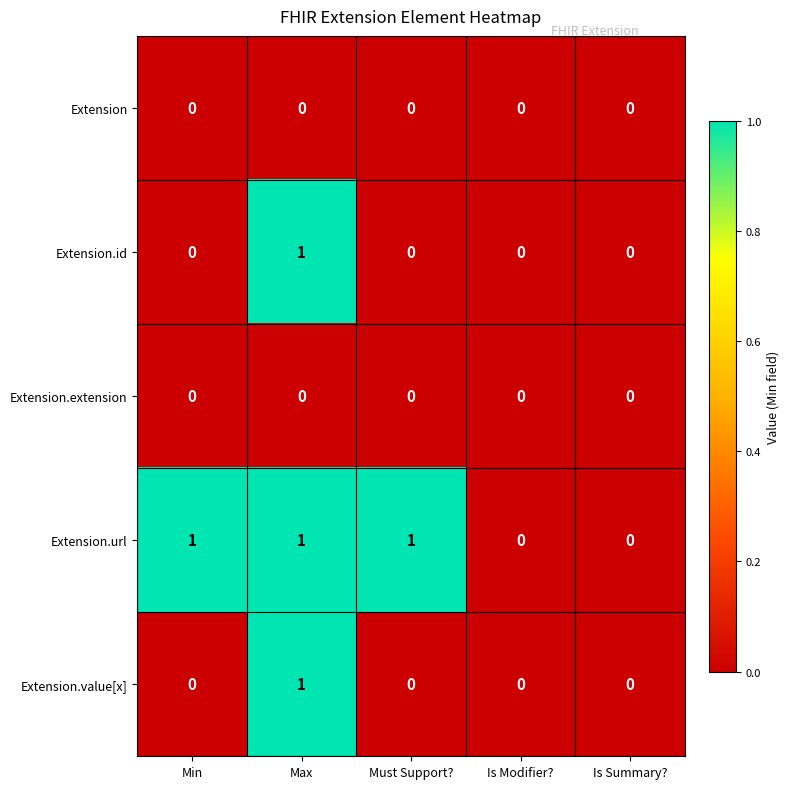

What is the total value across all series at Must Support??

1